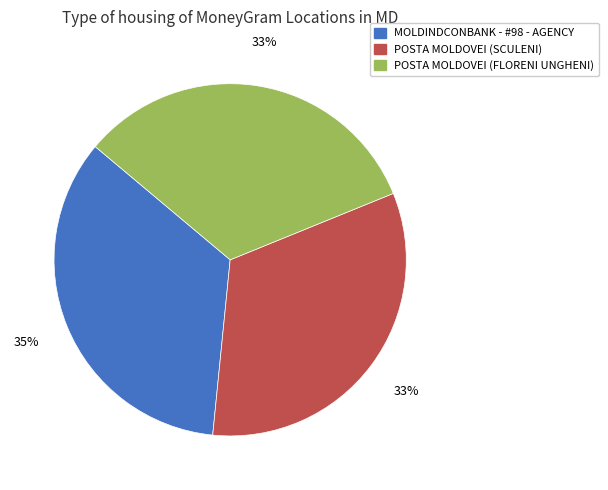

Is the sum of POSTA MOLDOVEI (SCULENI) and MOLDINDCONBANK - #98 - AGENCY greater than half?

Yes